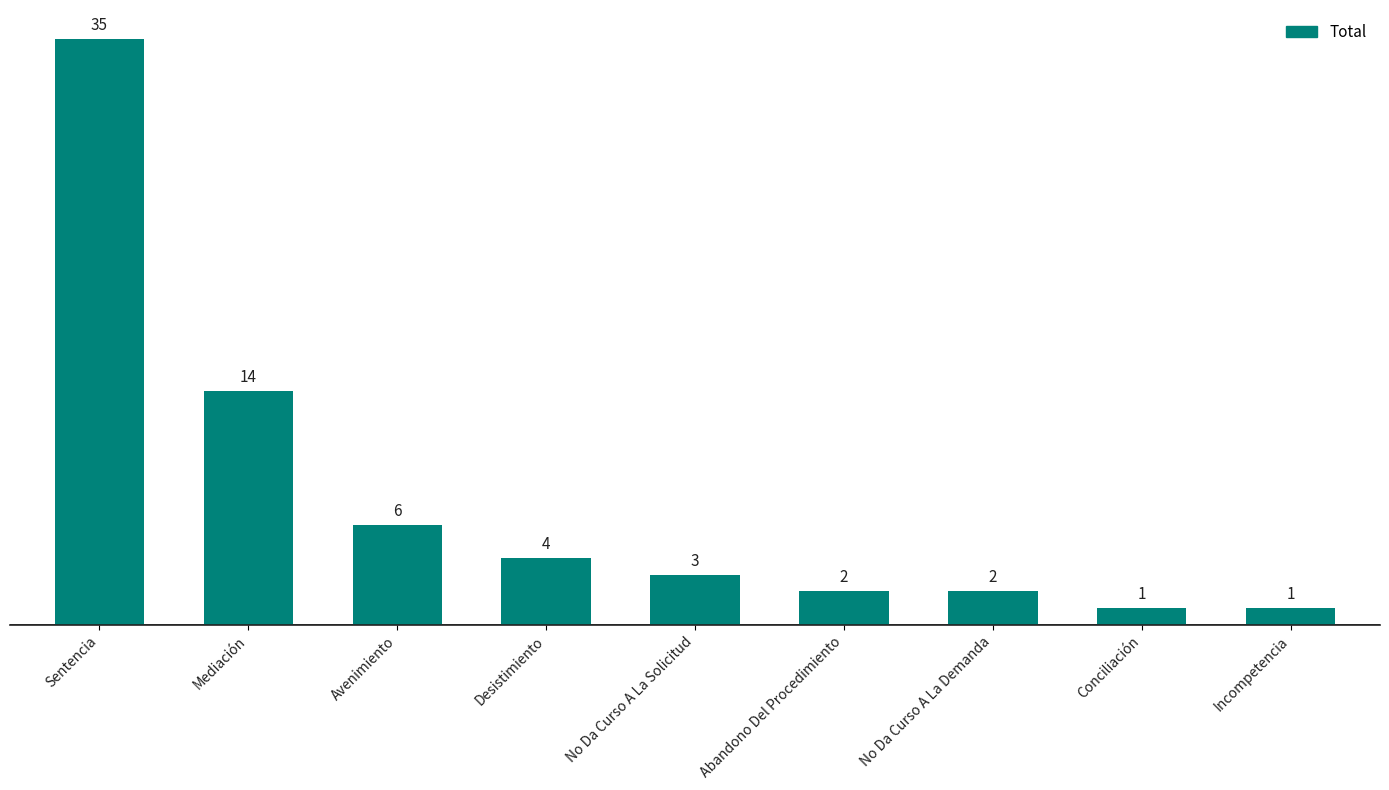

What is the difference between the second highest and second lowest values?

13